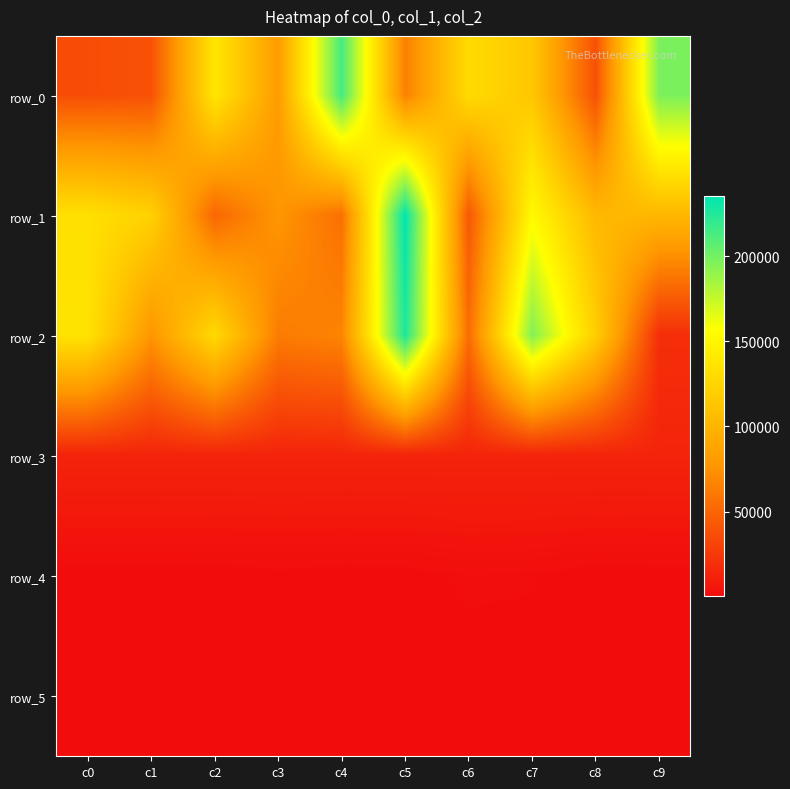

Read the row_4 value at c6, to the nearest 50.

1400